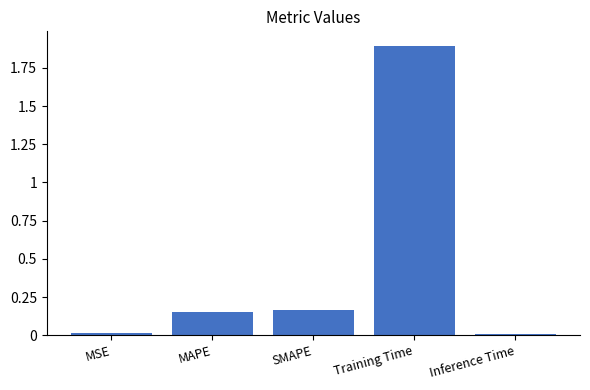

The chart shows a value of 0.0 at Inference Time. True or false?

True